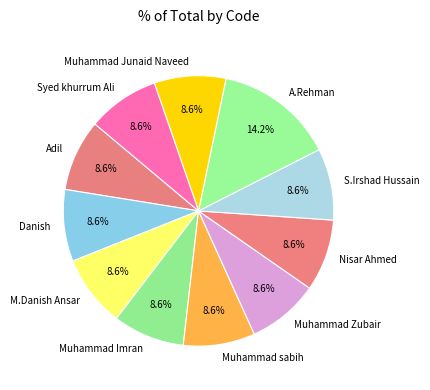

Approximately how many times larger is the value at Muhammad Imran compared to Muhammad sabih?

1.0